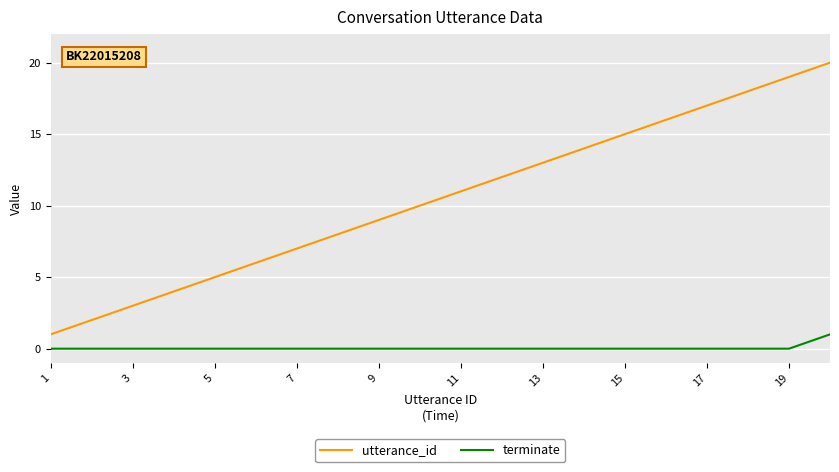

True or false: utterance_id and terminate intersect in this chart.

False